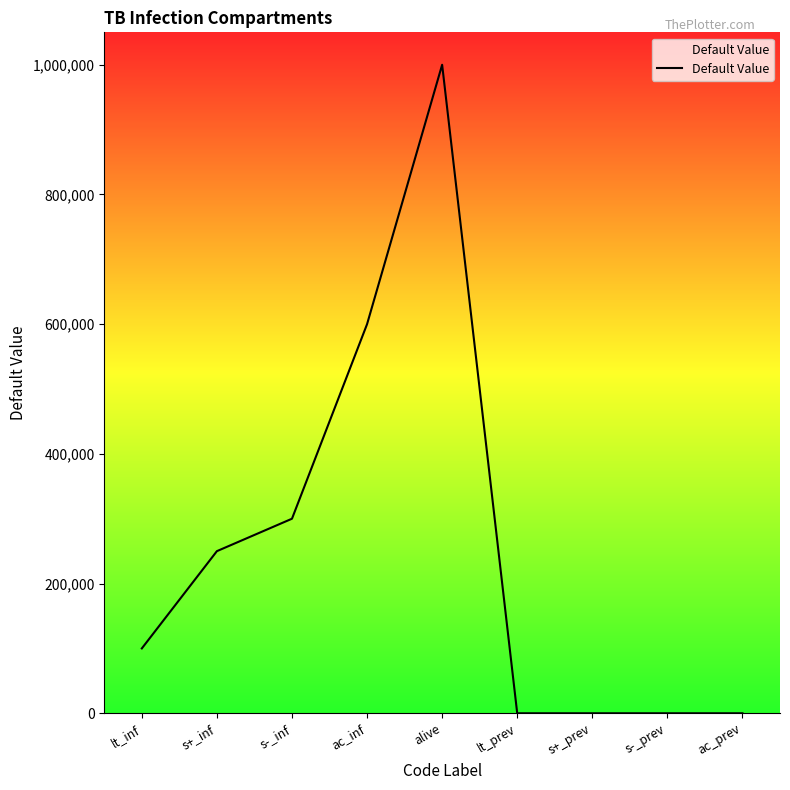

Which has a higher value, s+_prev or lt_inf?

lt_inf